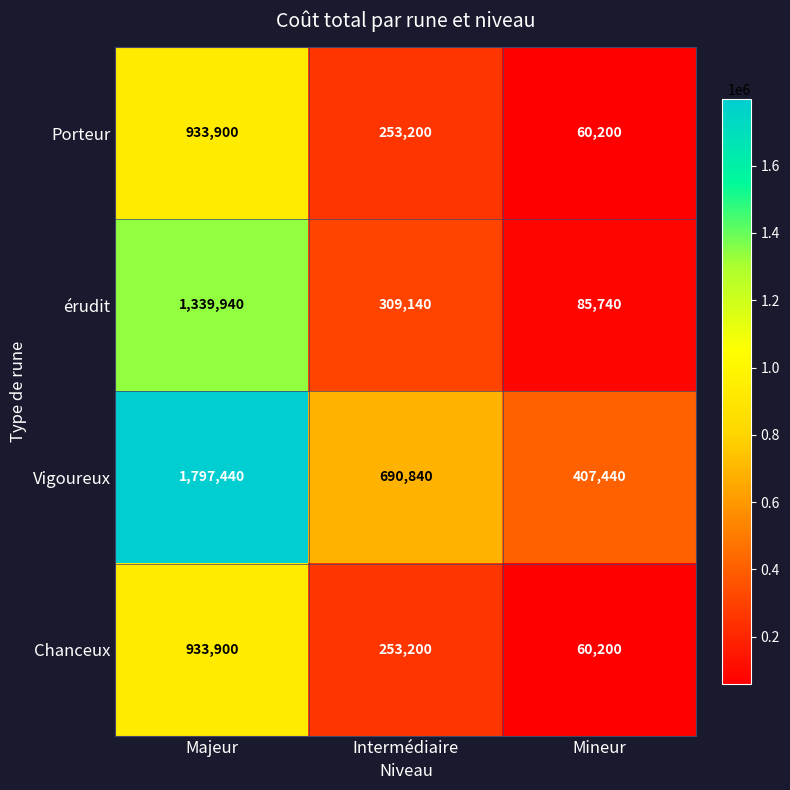

At which label is Vigoureux closest to 1102440?

Intermédiaire